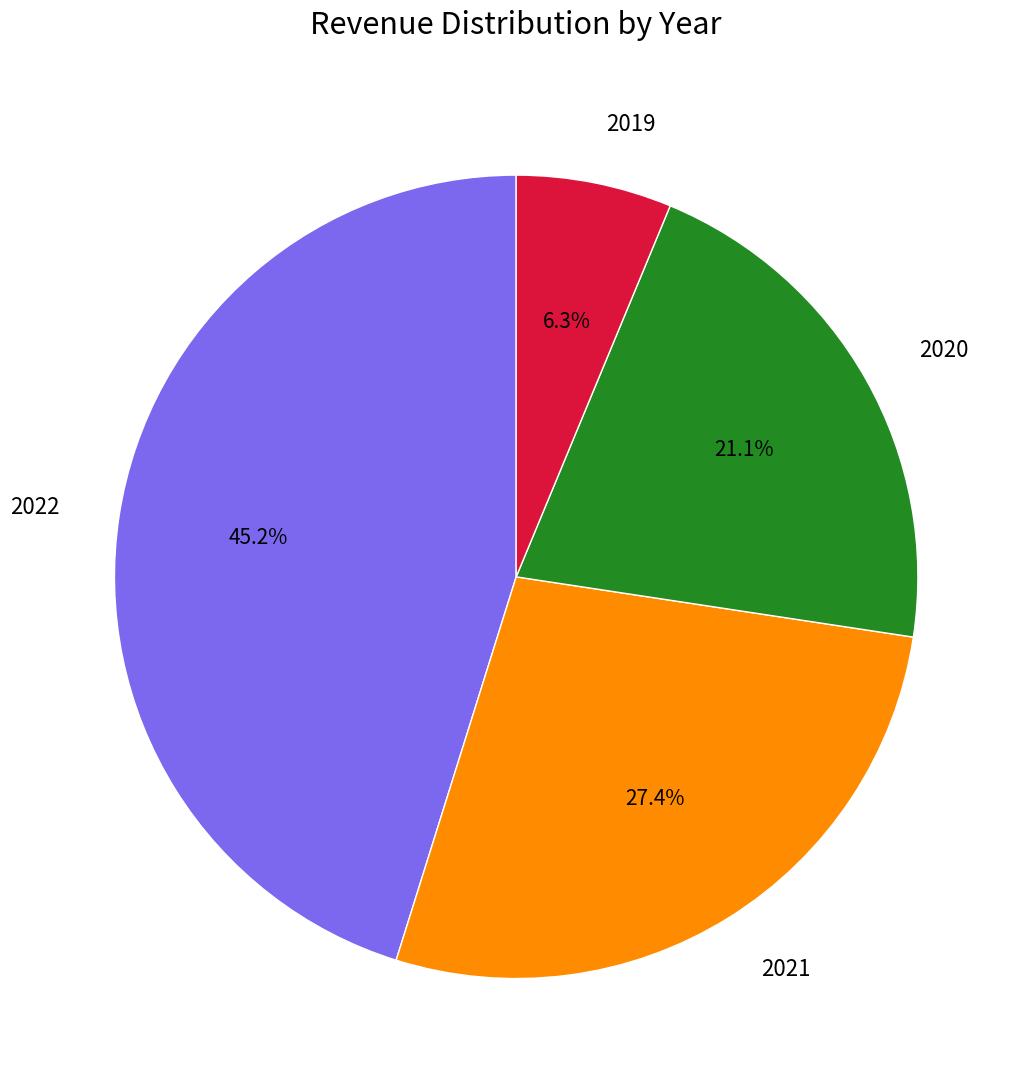

To the nearest percent, what is the combined percentage of 2019 and 2020?

27%